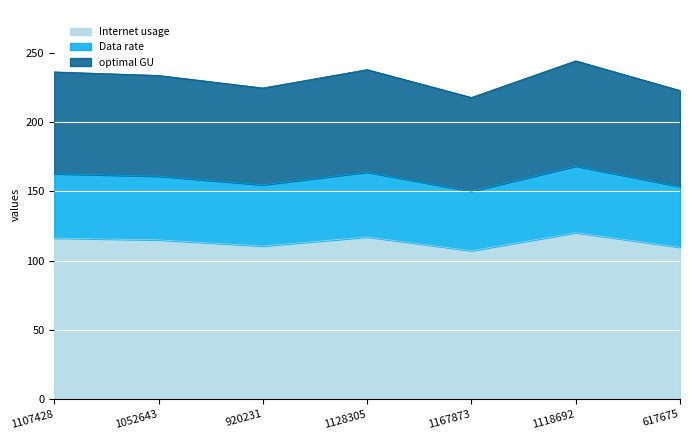

What is the difference between the maximum and minimum values in the Internet usage series?

13.0